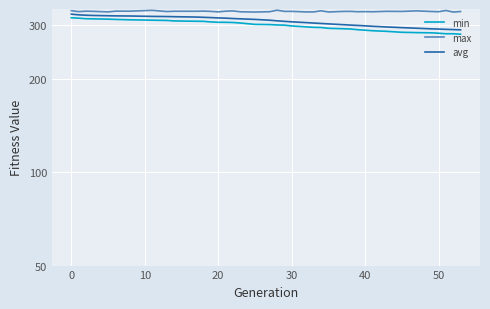

True or false: avg and max cross at least once.

False